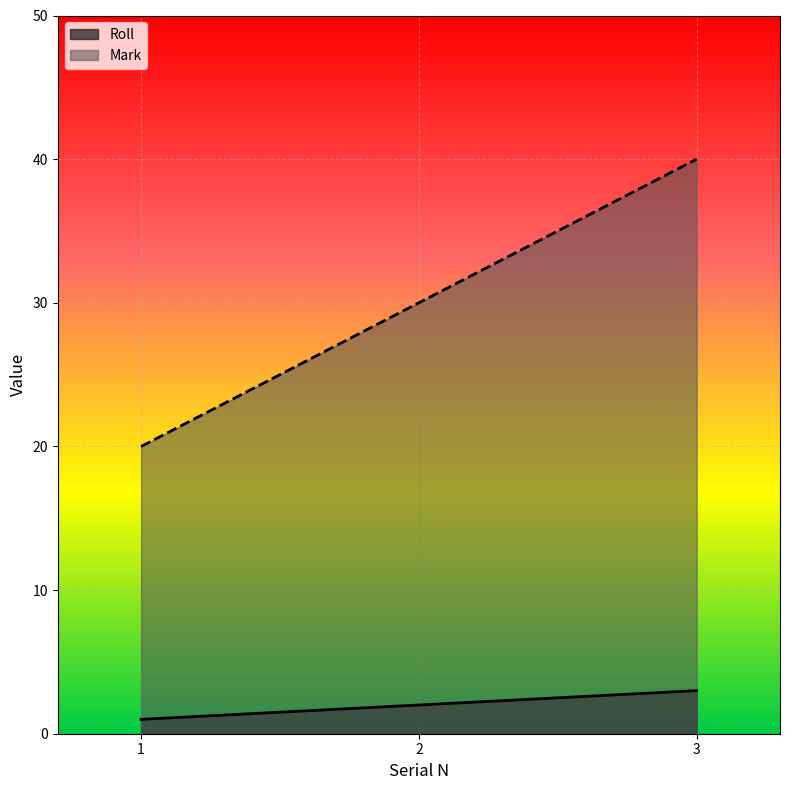

At how many categories does at least one series exceed 23?

2